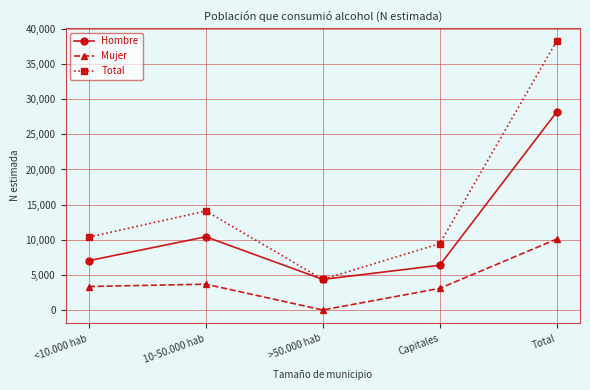

The Mujer series shows 1474 at <10.000 hab. True or false?

False